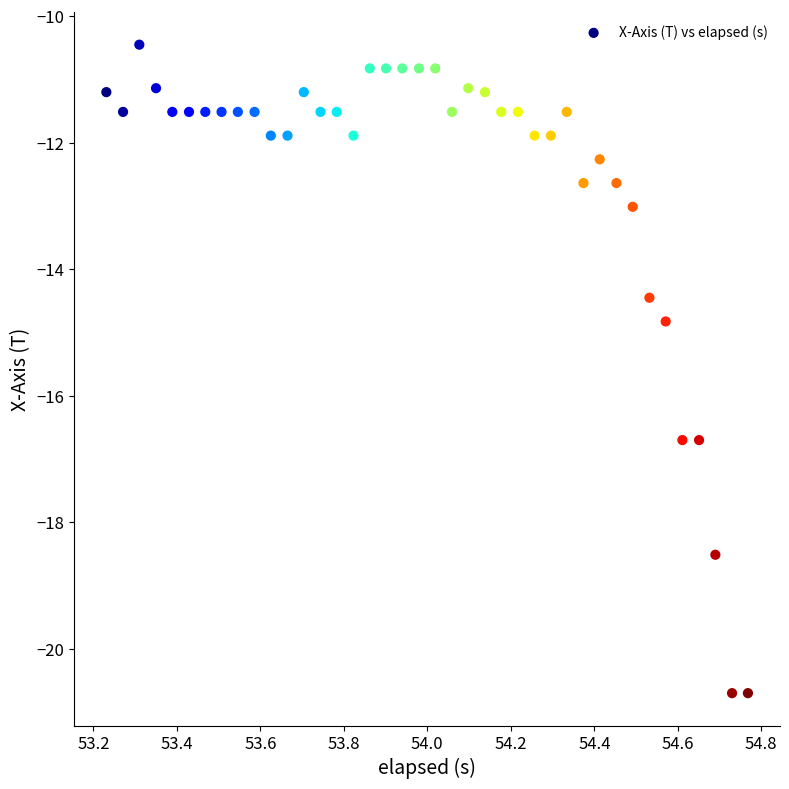

What is the range of X values (max minus min)?

1.5